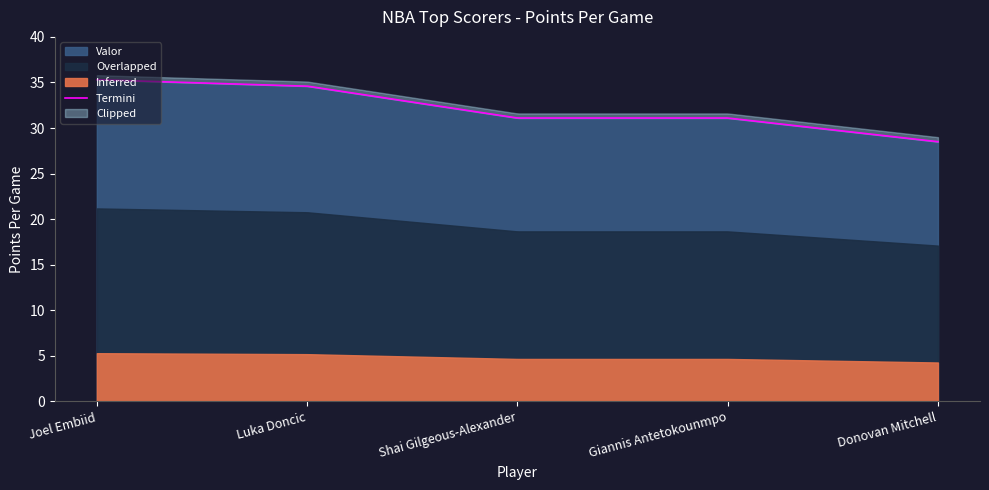

The value at Donovan Mitchell is 28.5. True or false?

True